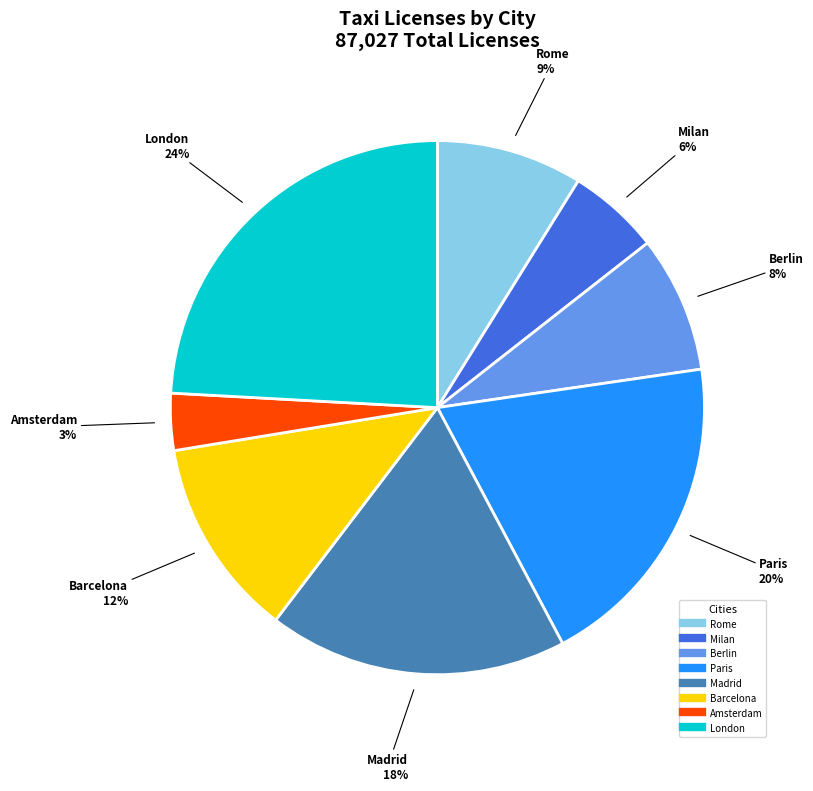

Combined, do Madrid and Rome account for over 50%?

No